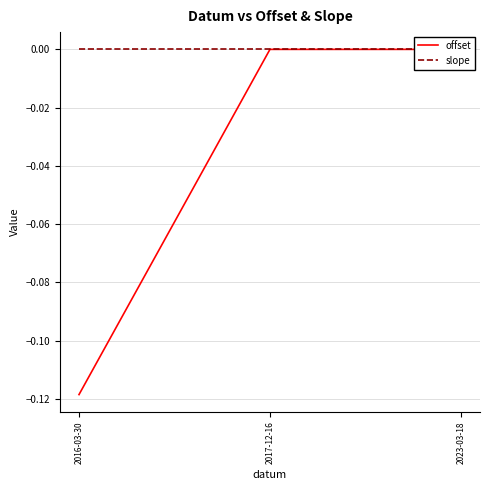

What is the sum of all offset values?

-0.1